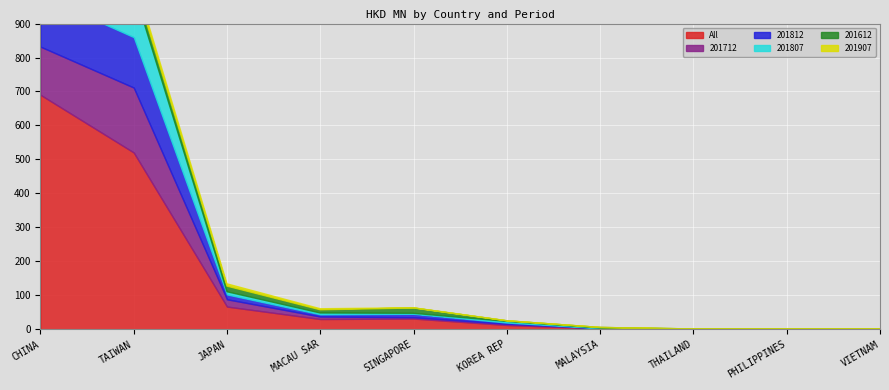

Reading left to right, list all the values displayed in this chart.

All: CHINA=690.3	TAIWAN=520.5	JAPAN=66.9	MACAU SAR=30.3	SINGAPORE=31.7	KOREA REP=12.7	MALAYSIA=2.7	THAILAND=0.5	PHILIPPINES=0.4	VIETNAM=0.2
201812: CHINA=150.4	TAIWAN=148.4	JAPAN=14.2	MACAU SAR=6.5	SINGAPORE=10.1	KOREA REP=3.7	MALAYSIA=0.1	THAILAND=0.1	PHILIPPINES=0.2	VIETNAM=0.0
201712: CHINA=141.8	TAIWAN=191.1	JAPAN=21.4	MACAU SAR=7.4	SINGAPORE=3.9	KOREA REP=3.5	MALAYSIA=0.8	THAILAND=0.3	PHILIPPINES=0.0	VIETNAM=0.2
201612: CHINA=192.8	TAIWAN=26.0	JAPAN=16.5	MACAU SAR=9.4	SINGAPORE=15.5	KOREA REP=1.8	MALAYSIA=1.7	THAILAND=0.2	PHILIPPINES=0.0	VIETNAM=0.0
201907: CHINA=82.7	TAIWAN=14.9	JAPAN=6.8	MACAU SAR=3.2	SINGAPORE=0.6	KOREA REP=0.4	MALAYSIA=0.0	THAILAND=0.0	PHILIPPINES=0.0	VIETNAM=0.0
201807: CHINA=122.5	TAIWAN=140.1	JAPAN=8.0	MACAU SAR=3.9	SINGAPORE=1.6	KOREA REP=3.3	MALAYSIA=0.1	THAILAND=0.0	PHILIPPINES=0.2	VIETNAM=0.0